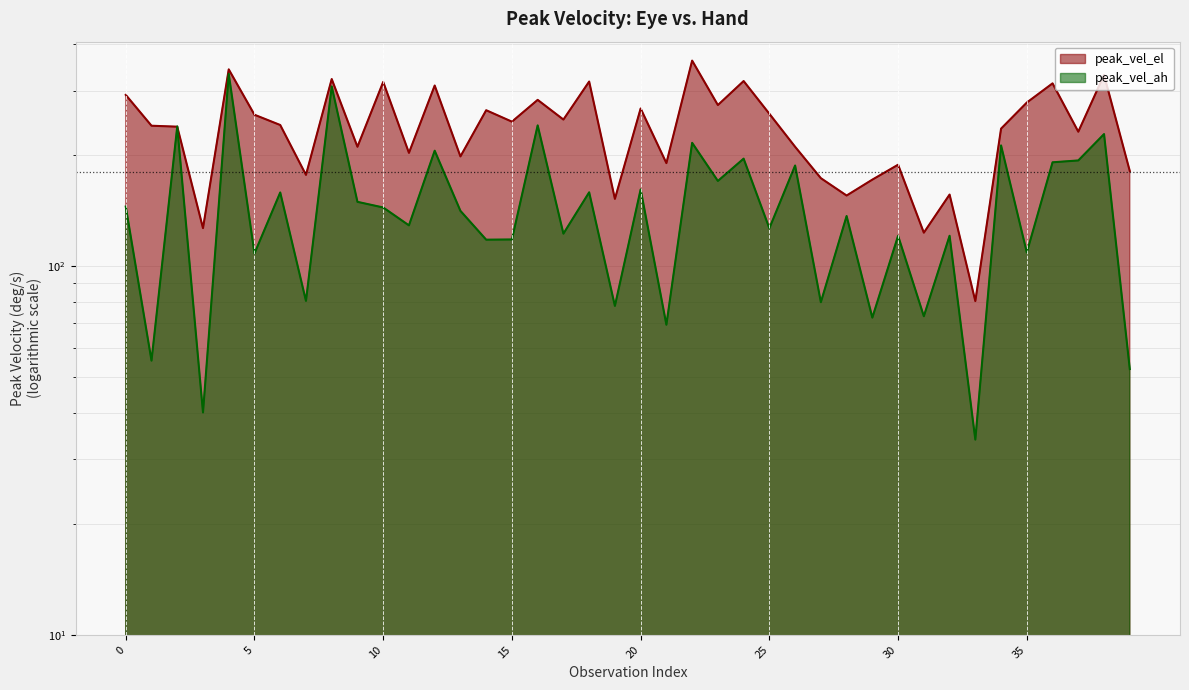

Reading left to right, list all the values displayed in this chart.

peak_vel_el: 0=291.9	1=240.8	2=239.3	3=127.0	4=342.4	5=257.9	6=241.9	7=177.1	8=322.3	9=211.1	10=316.6	11=203.2	12=309.5	13=198.8	14=265.3	15=247.0	16=283.0	17=250.2	18=317.3	19=152.5	20=268.2	21=190.6	22=361.7	23=274.0	24=318.3	25=259.4	26=211.1	27=173.5	28=155.7	29=171.9	30=188.7	31=123.4	32=156.6	33=80.5	34=236.4	35=278.3	36=313.8	37=231.9	38=330.8	39=181.4
peak_vel_ah: 0=145.3	1=55.5	2=239.7	3=40.1	4=333.1	5=108.4	6=158.7	7=80.6	8=307.9	9=149.7	10=144.5	11=129.2	12=206.0	13=141.4	14=118.1	15=118.3	16=241.3	17=122.7	18=158.8	19=78.1	20=161.8	21=69.5	22=216.4	23=170.5	24=196.0	25=126.9	26=187.8	27=79.9	28=137.0	29=72.6	30=121.1	31=73.2	32=121.1	33=33.9	34=212.9	35=109.1	36=191.6	37=193.8	38=228.5	39=52.6